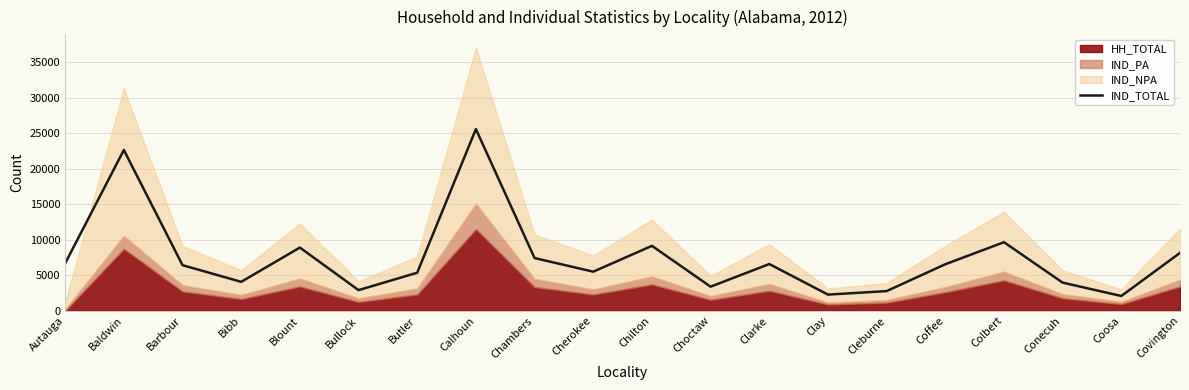

What is the difference between the values at Conecuh and Barbour?

2460